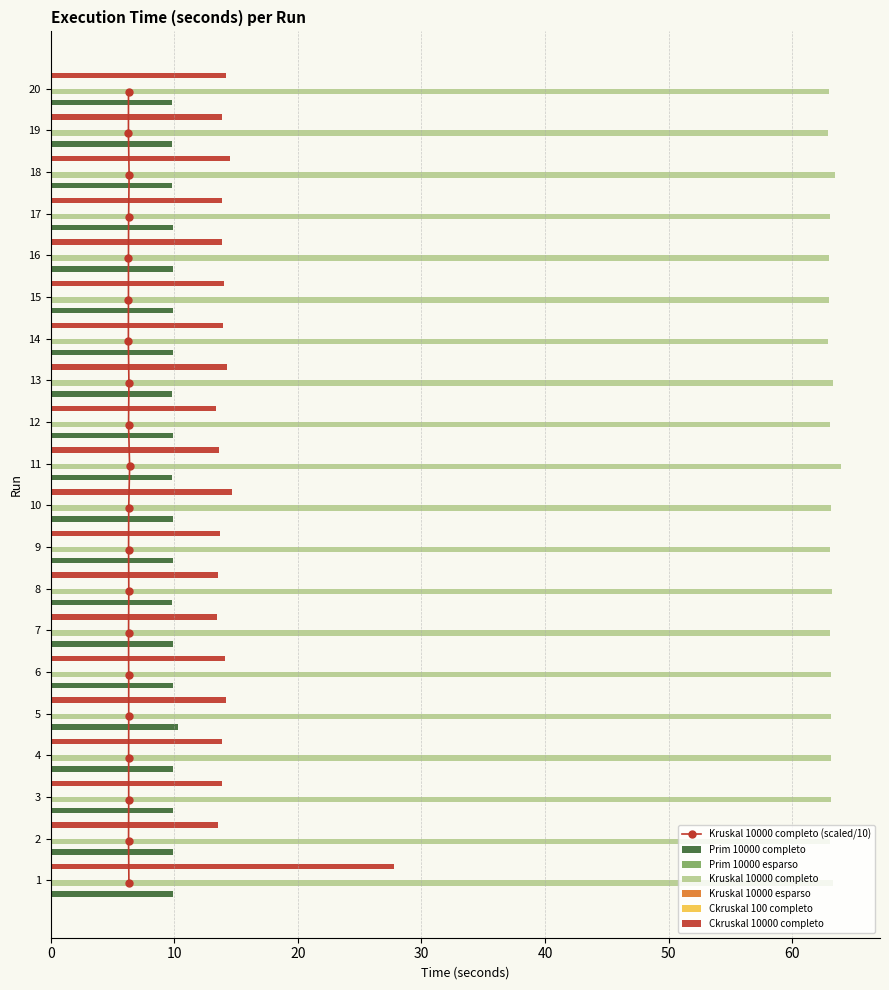

Rank the series by their maximum value, from highest to lowest.

Kruskal 10000 completo, Ckruskal 10000 completo, Prim 10000 completo, Kruskal 10000 esparso, Prim 10000 esparso, Ckruskal 100 completo